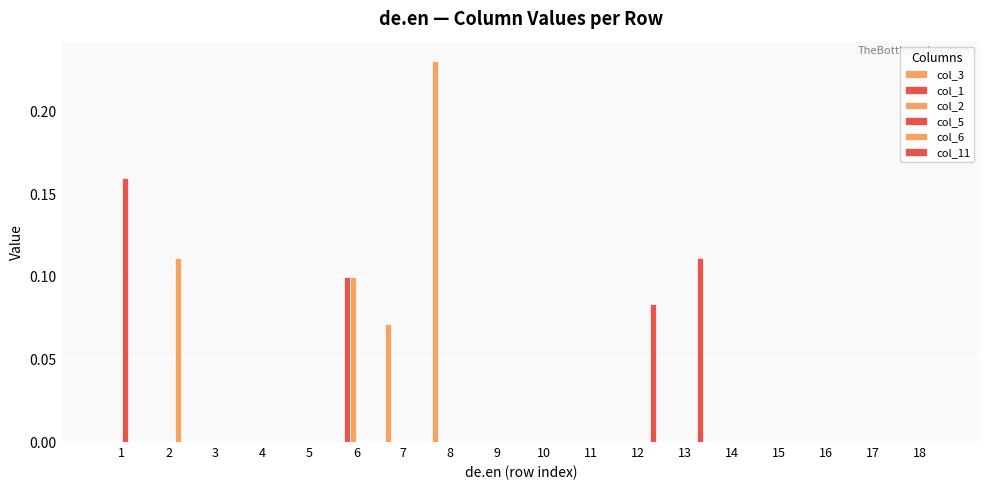

How many categories are shown in the chart?

18